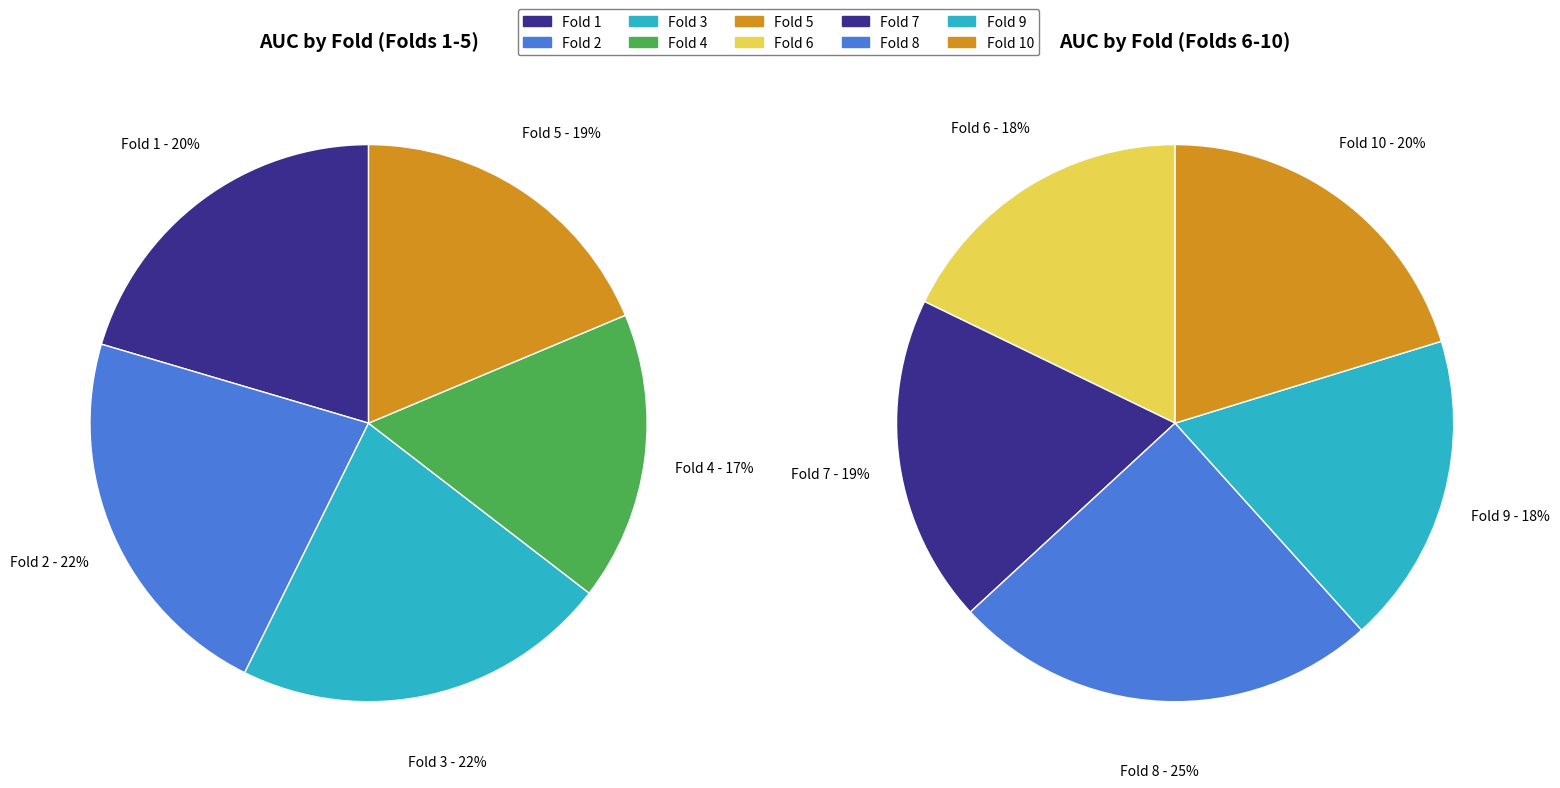

Rank the categories by value from highest to lowest.

Fold 8, Fold 2, Fold 10, Fold 3, Fold 7, Fold 1, Fold 9, Fold 6, Fold 5, Fold 4